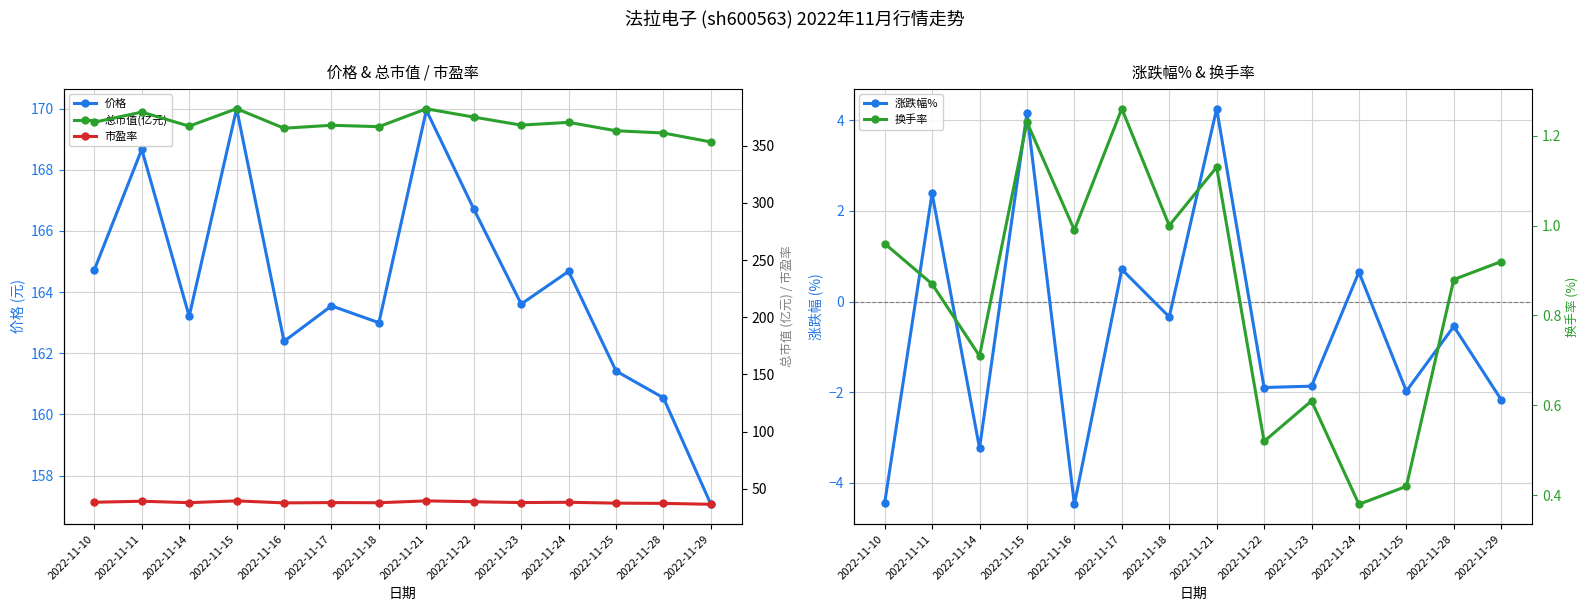

How many interior local peaks does the 涨跌幅% series have?

6